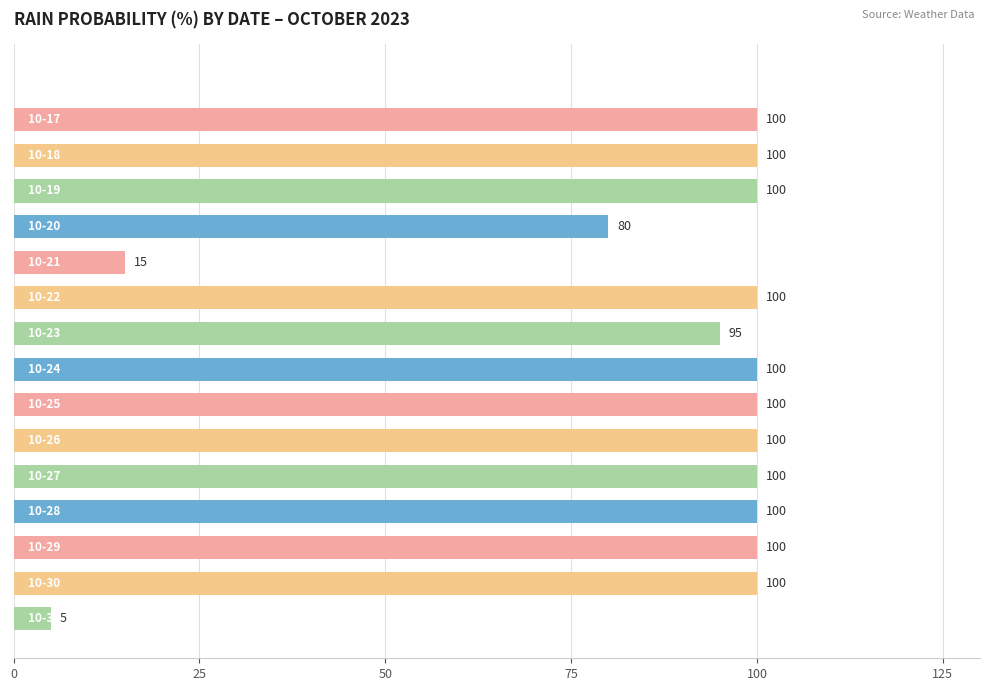

What is the average value?

81